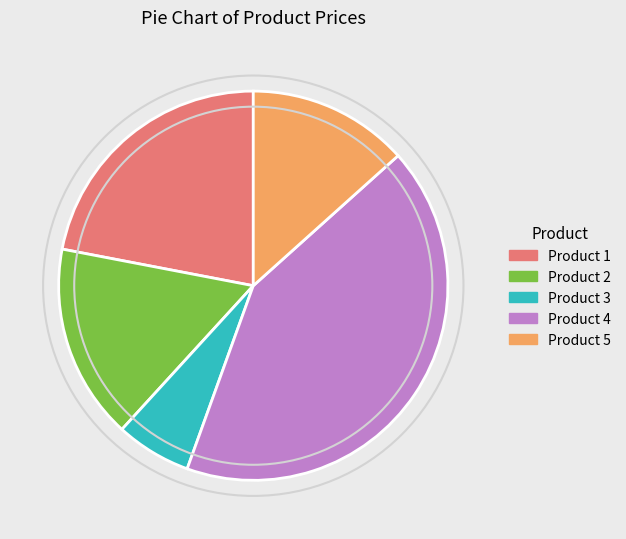

True or false: Product 5 accounts for 20% of the total.

False